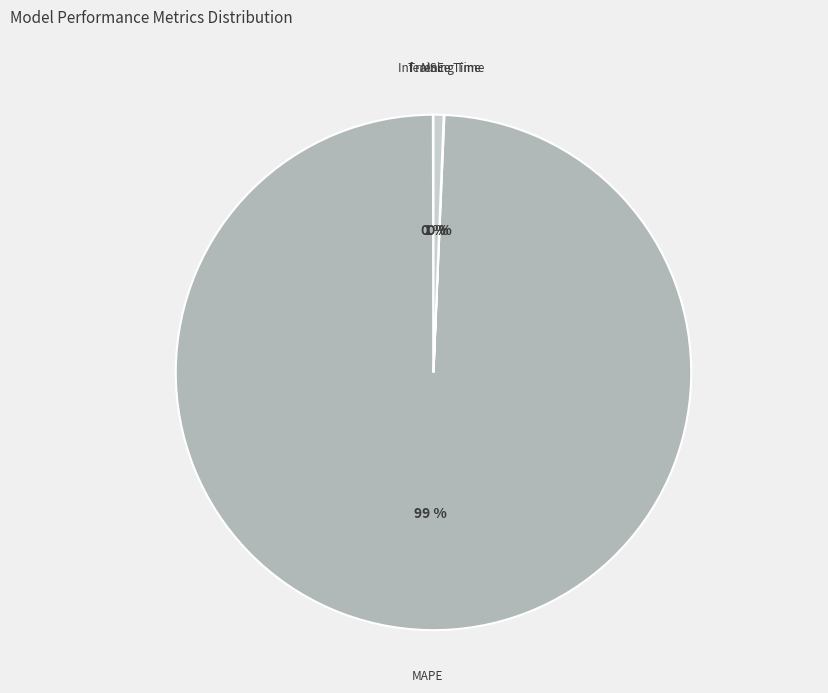

What is the majority slice?

MAPE